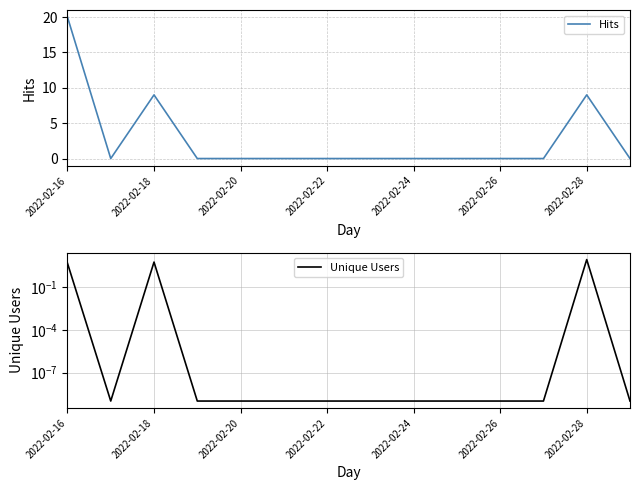

Count the number of data series in this chart.

2